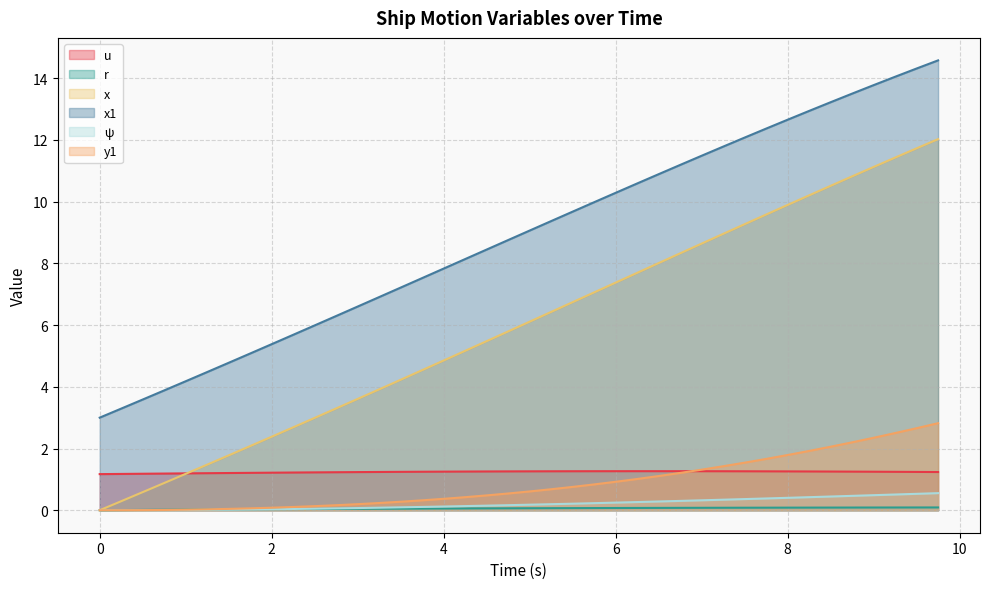

True or false: x and y1 intersect in this chart.

False